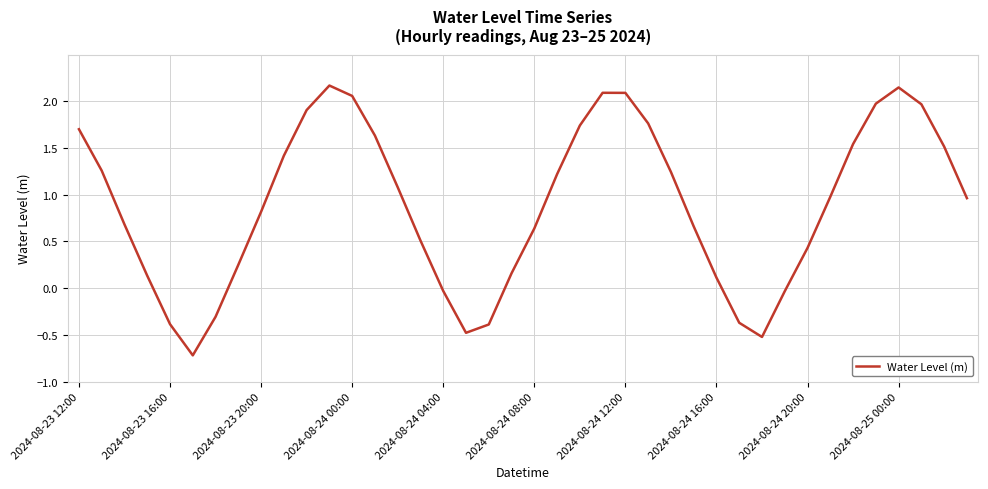

Does the chart display data point markers on the line(s)?

No